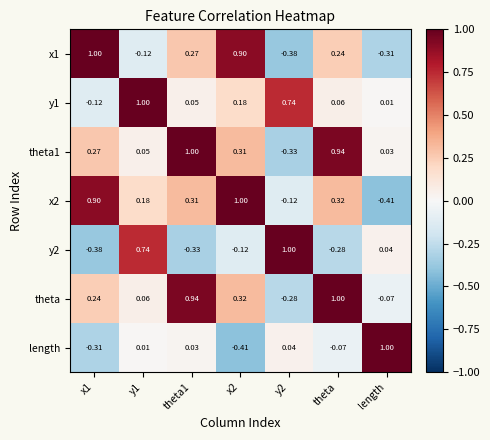

At which label is y2 closest to 0?

length